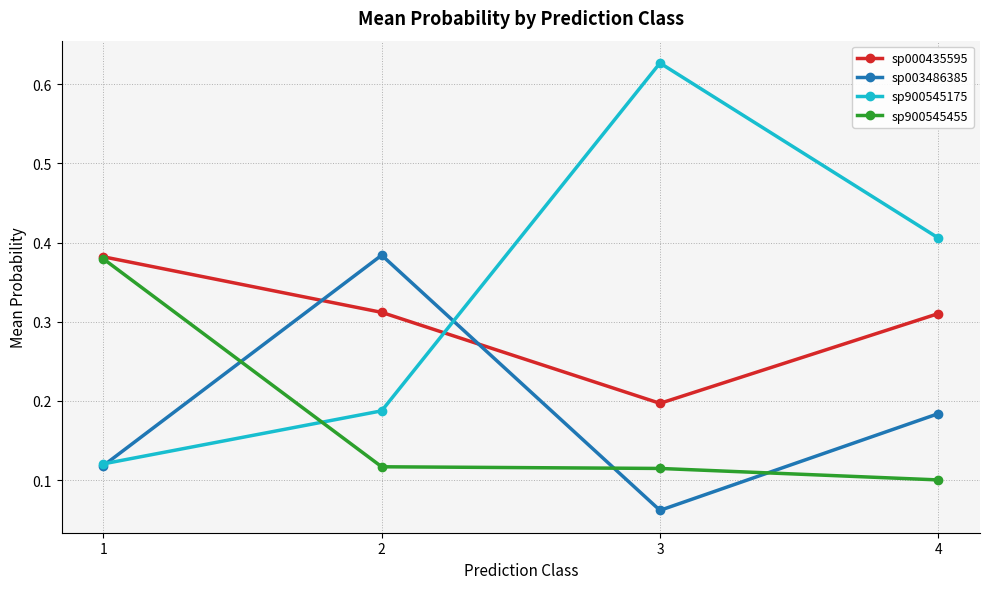

Is the value of sp900545175 at 4 greater than the value of sp900545455 at 3?

Yes